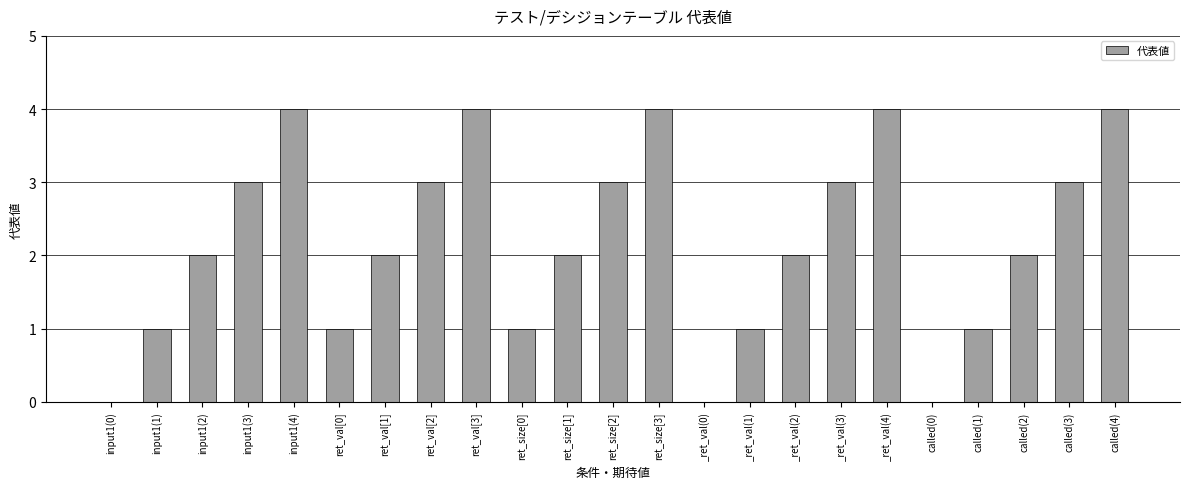

True or false: the data shows 3 at ret_size[2].

True